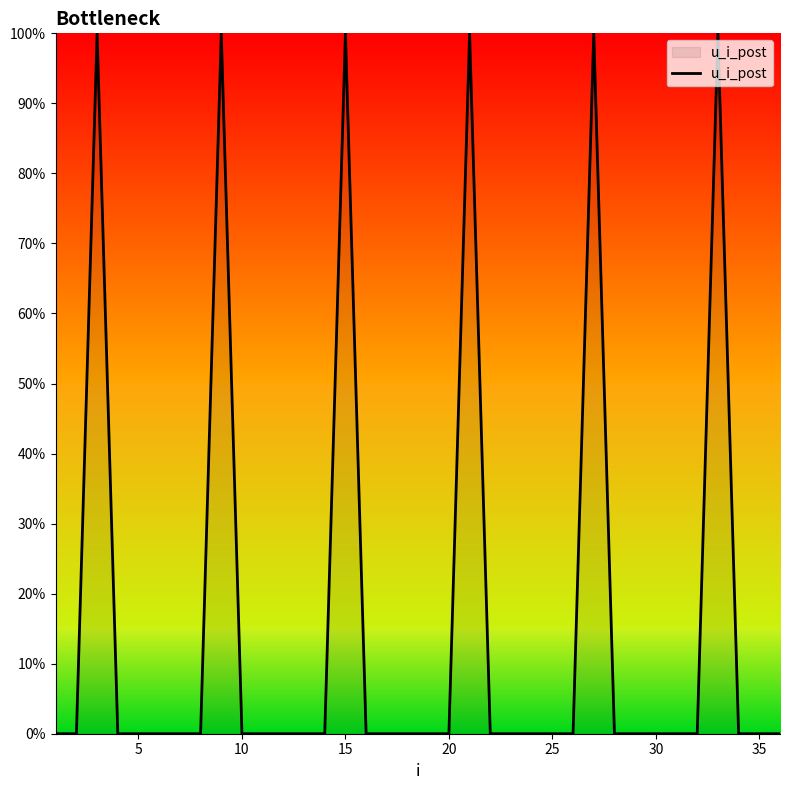

Is this an area chart (filled region under the line)?

Yes